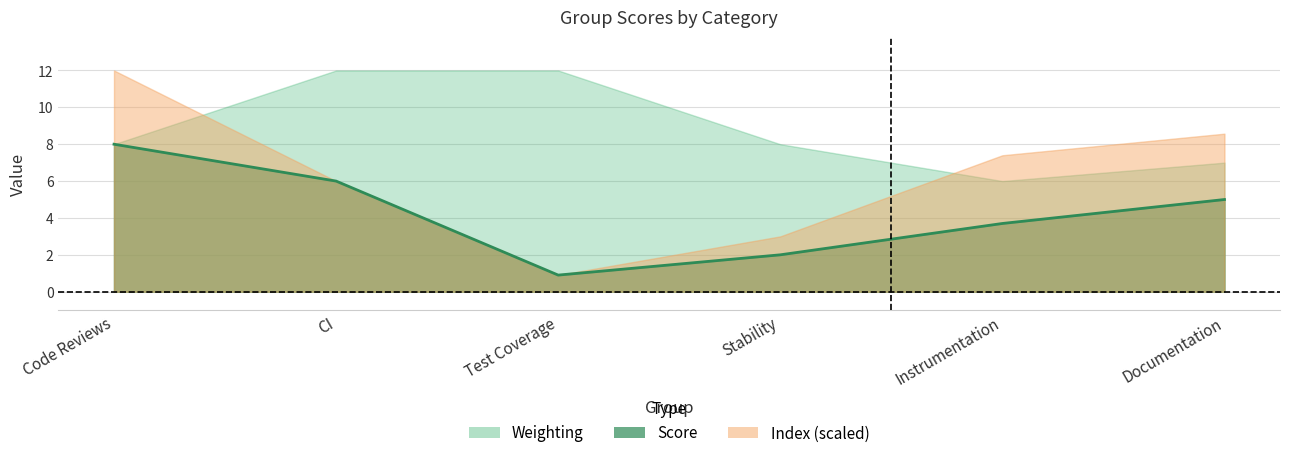

The value of Weighting at Code Reviews is 12.1. True or false?

False